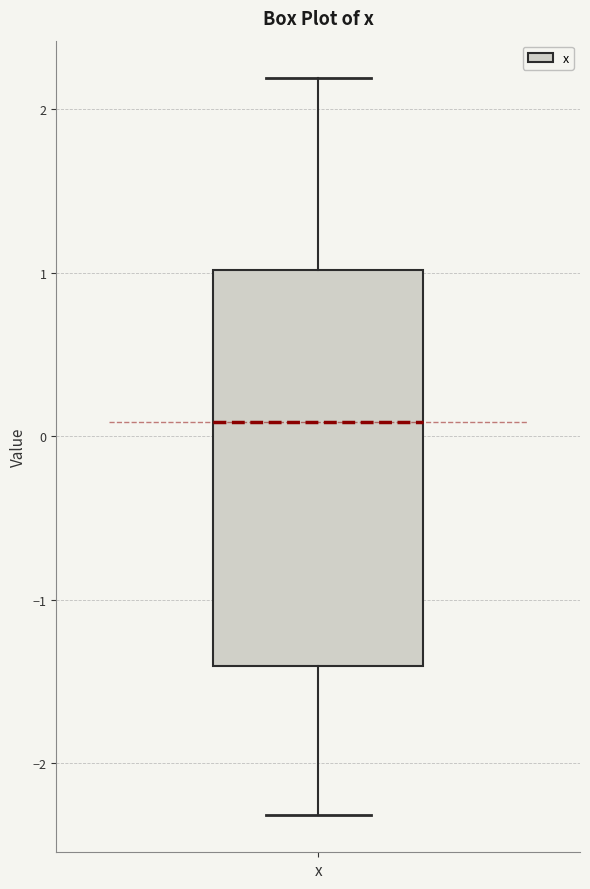

Where does the upper whisker of the box for x end on the y-axis? The values are not printed on the chart, so give them approximately, as read against the axis.

2.2